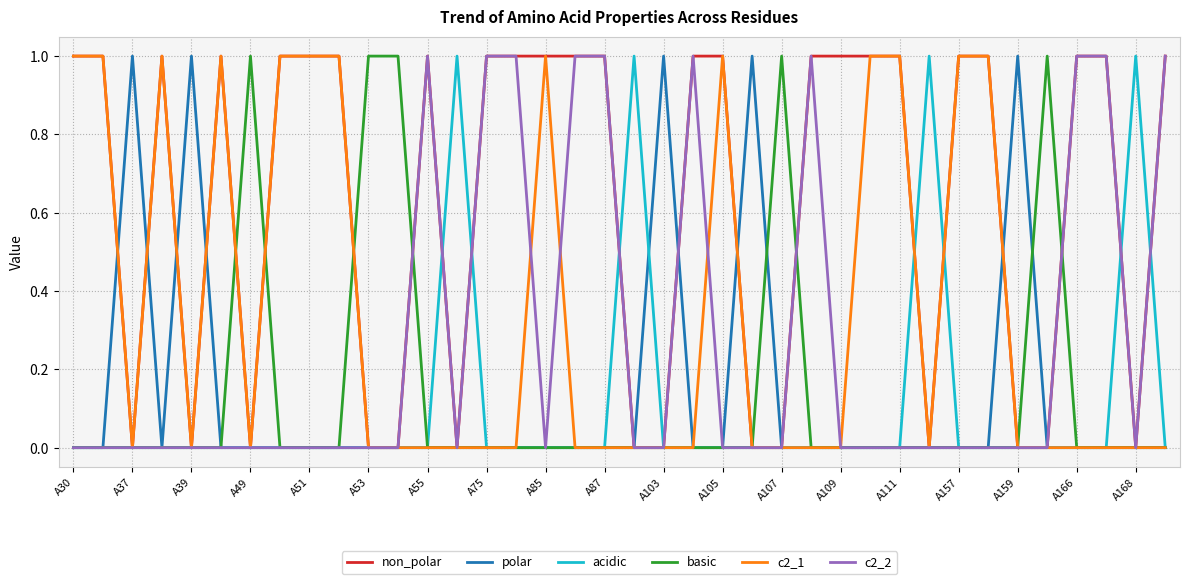

Which series has the largest total across all categories?

non_polar